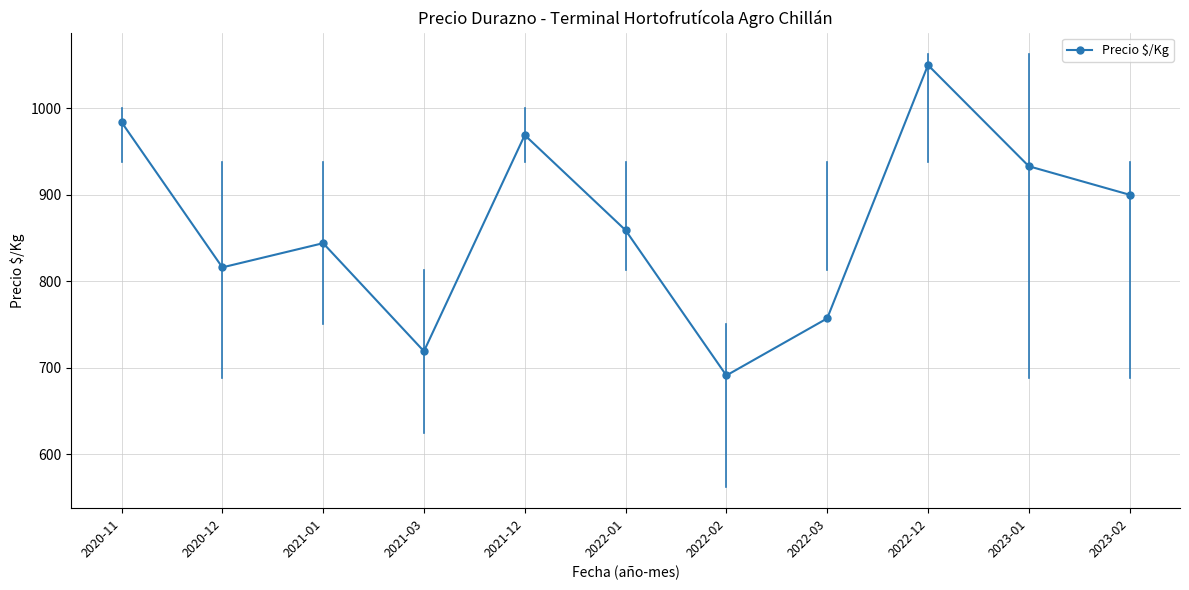

The value at 2022-02 is 295. True or false?

False